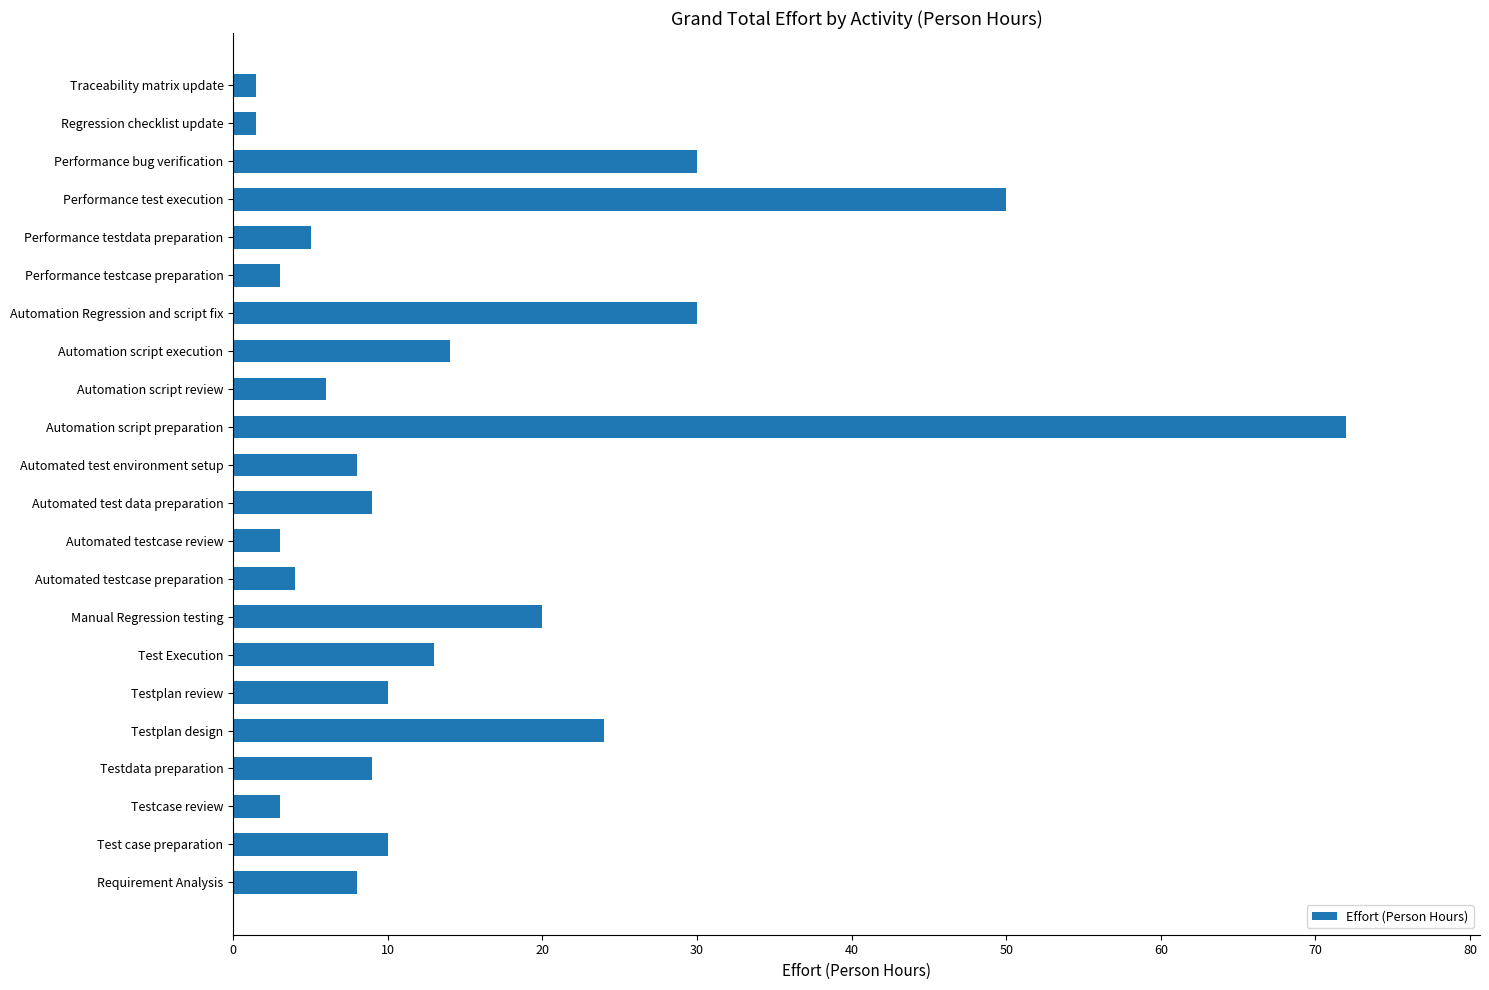

What is the maximum value shown in the chart?

72.0